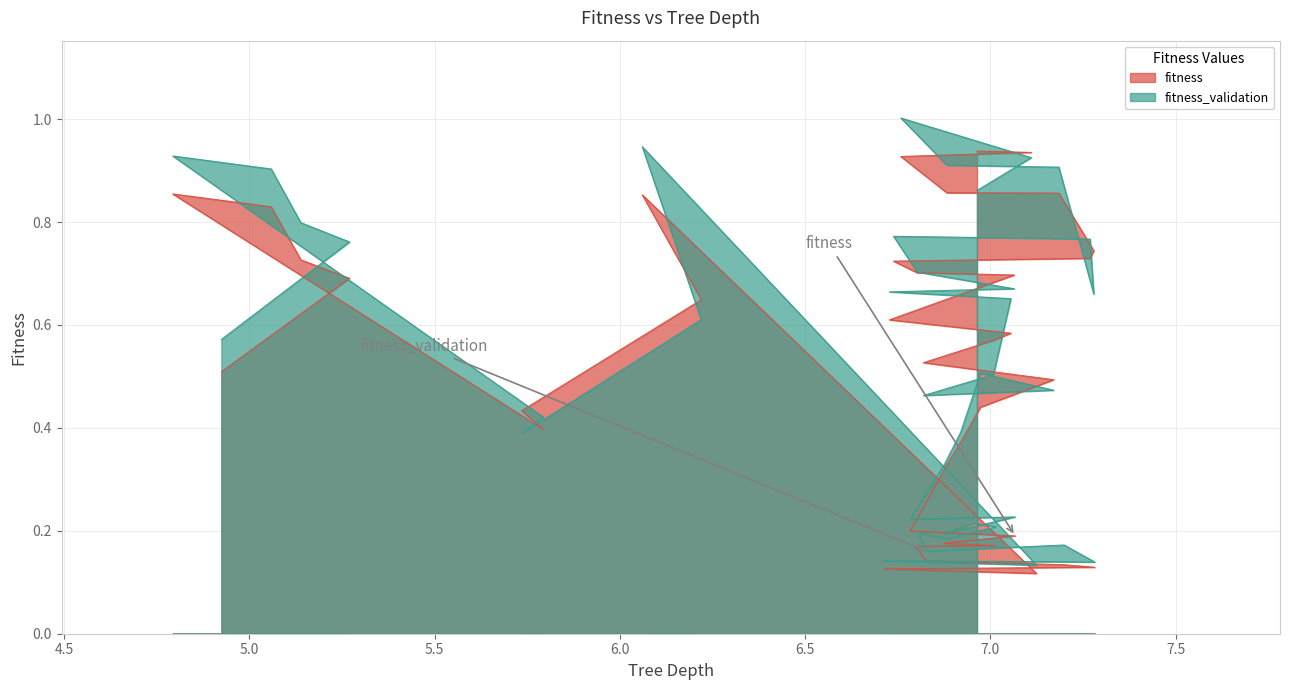

True or false: fitness_validation and fitness intersect in this chart.

True